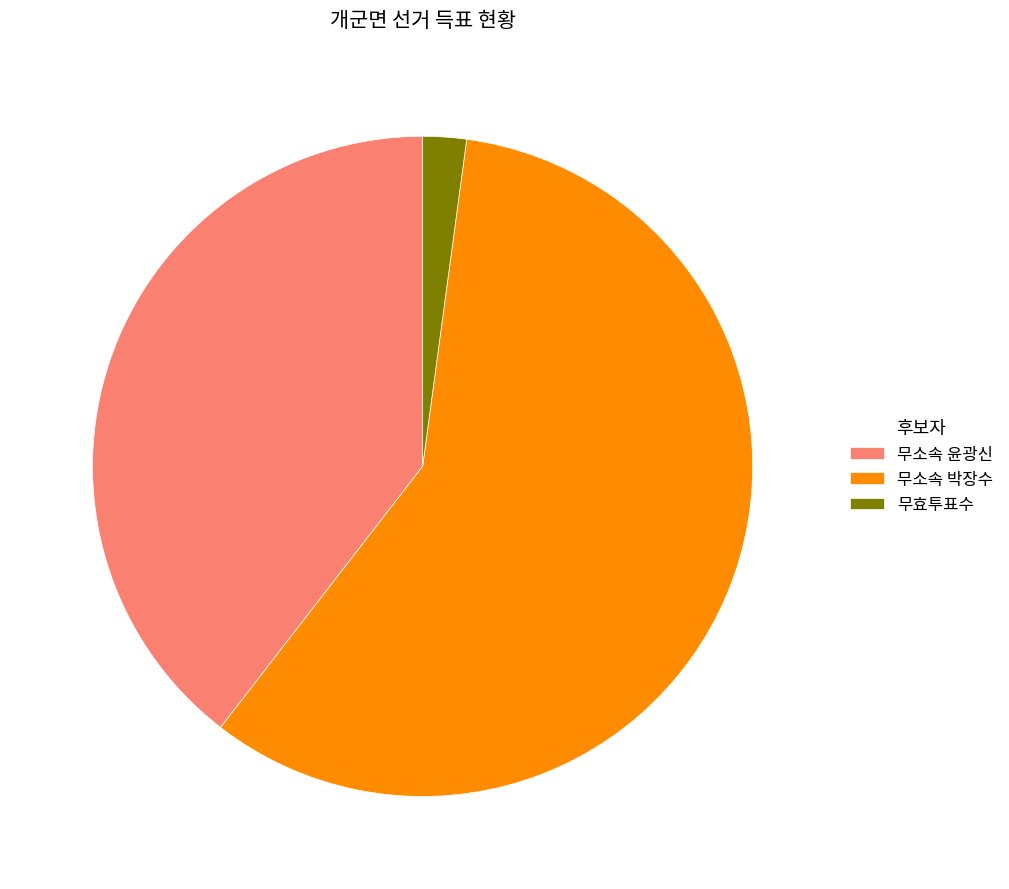

Is 무소속 박장수 the majority of the pie?

Yes